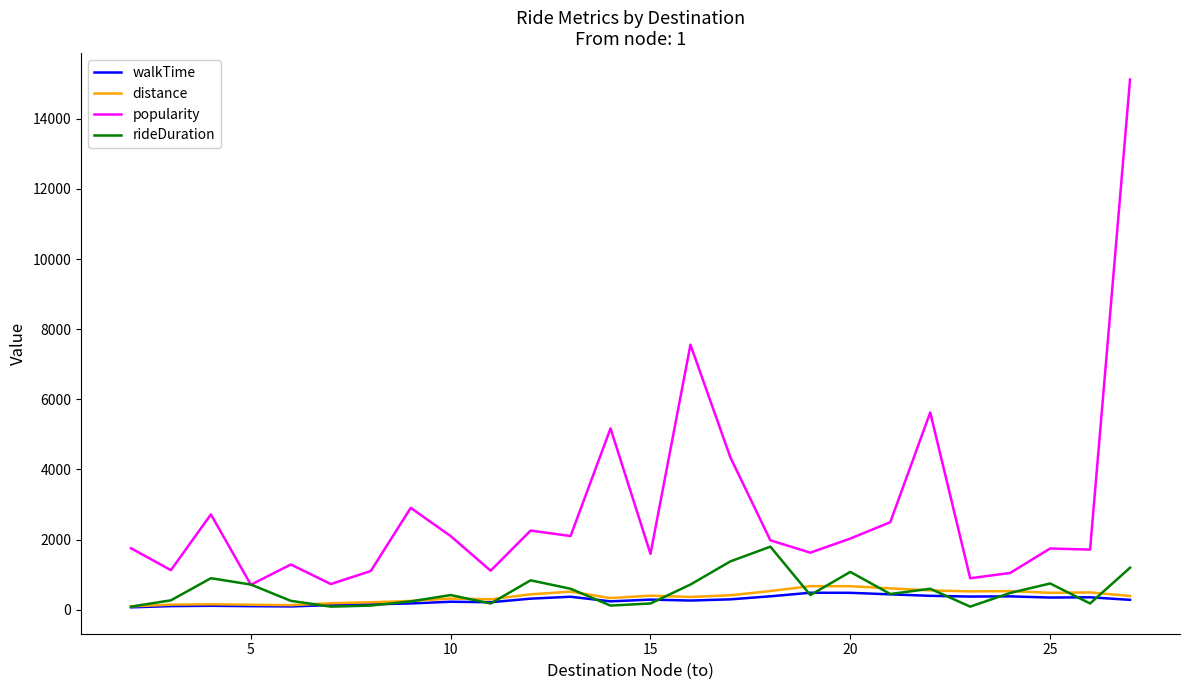

What is the minimum value for walkTime?

70.1